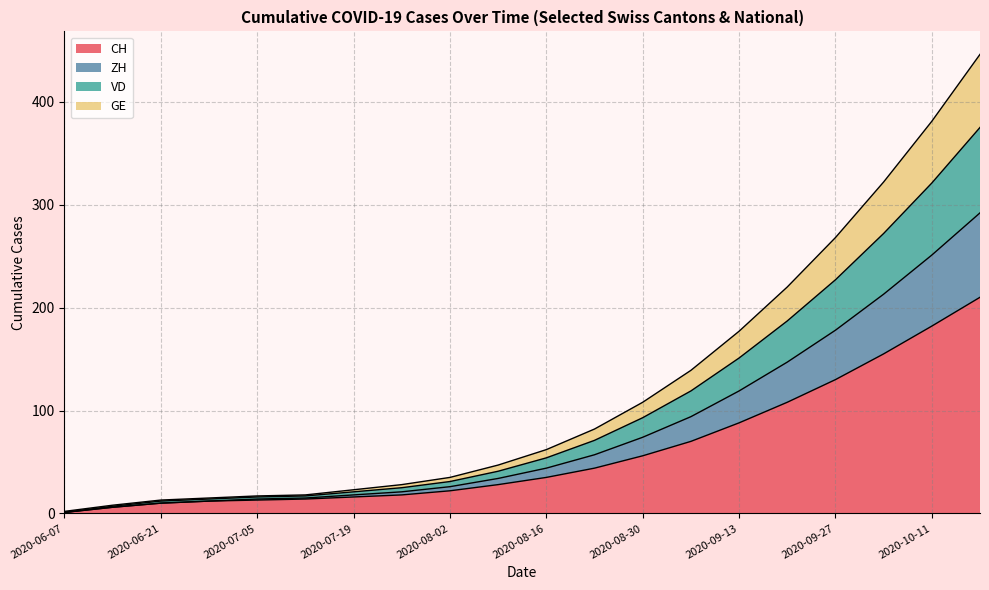

Does the chart display data point markers on the line(s)?

No